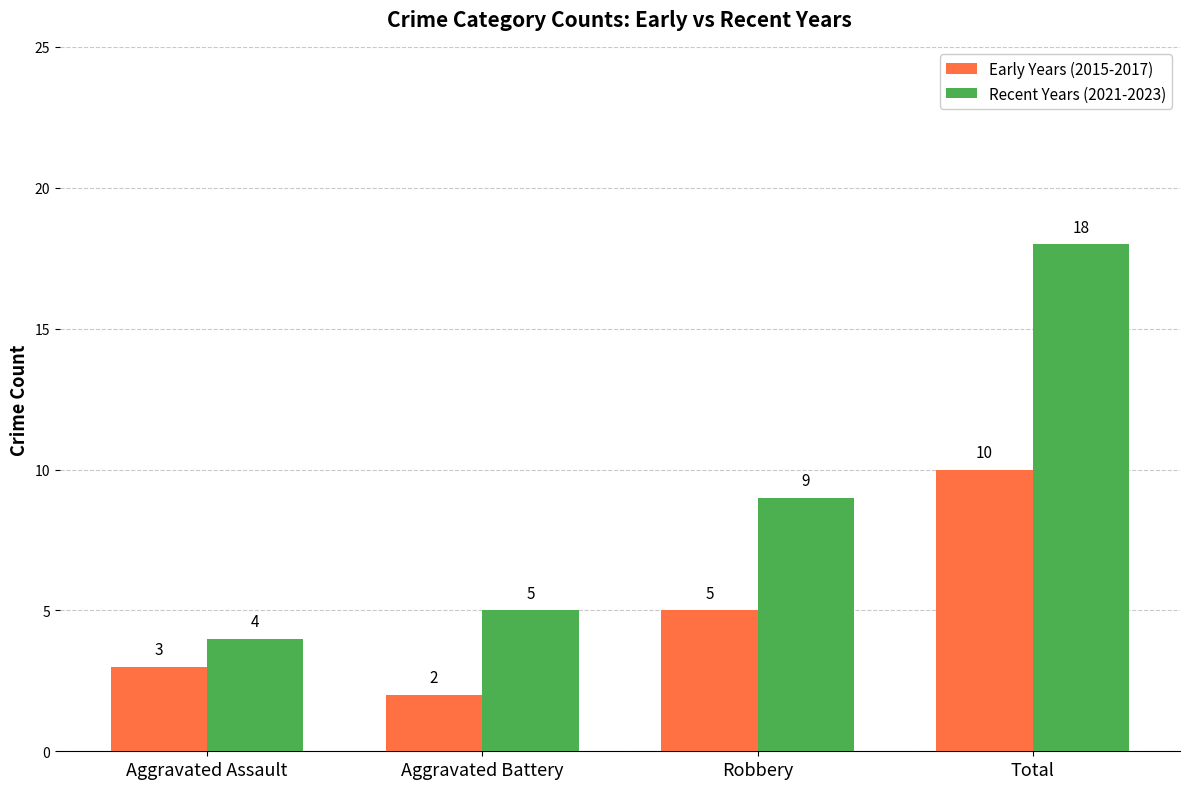

True or false: Early Years (2015-2017) has a value of 9 at Robbery.

False